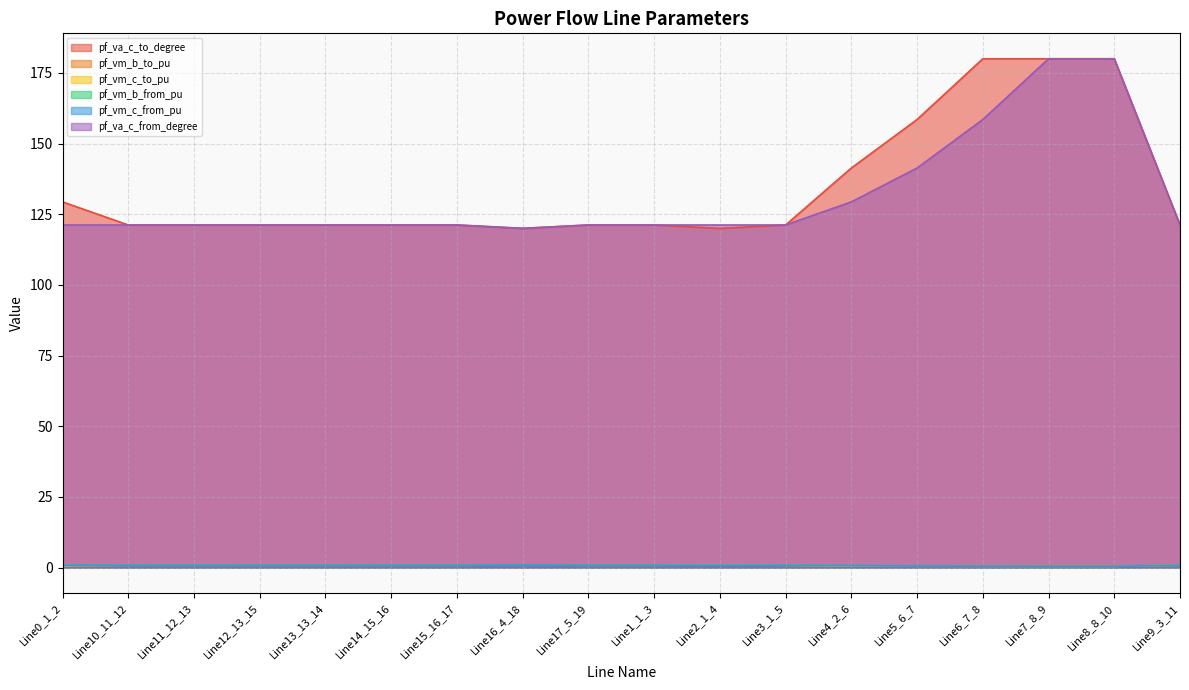

Rank the series by their maximum value, from lowest to highest.

pf_vm_c_to_pu, pf_vm_c_from_pu, pf_vm_b_to_pu, pf_vm_b_from_pu, pf_va_c_to_degree, pf_va_c_from_degree